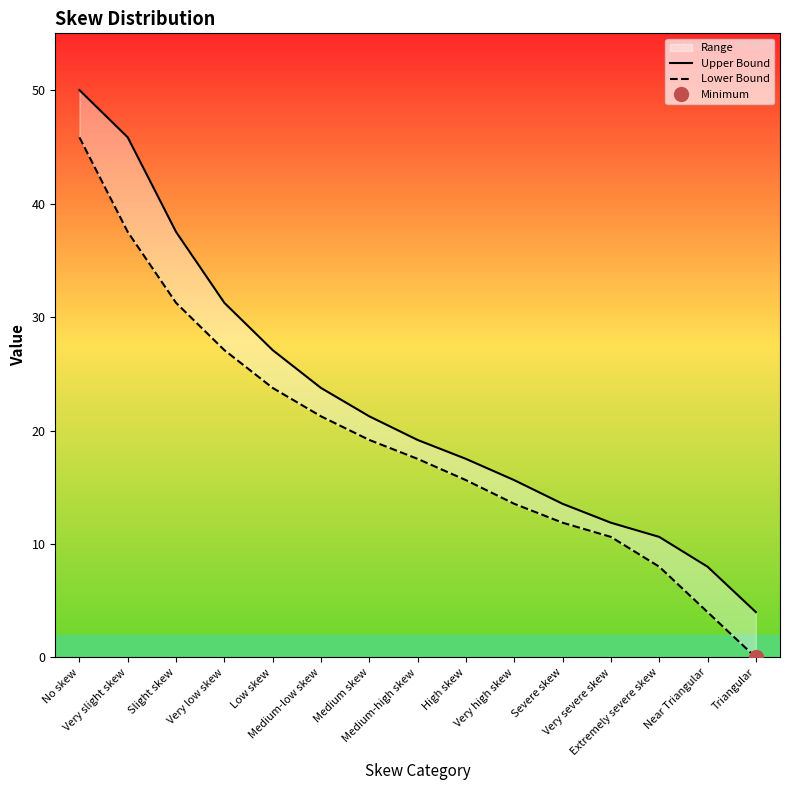

What is the difference between the highest and lowest values at Low skew?

3.3